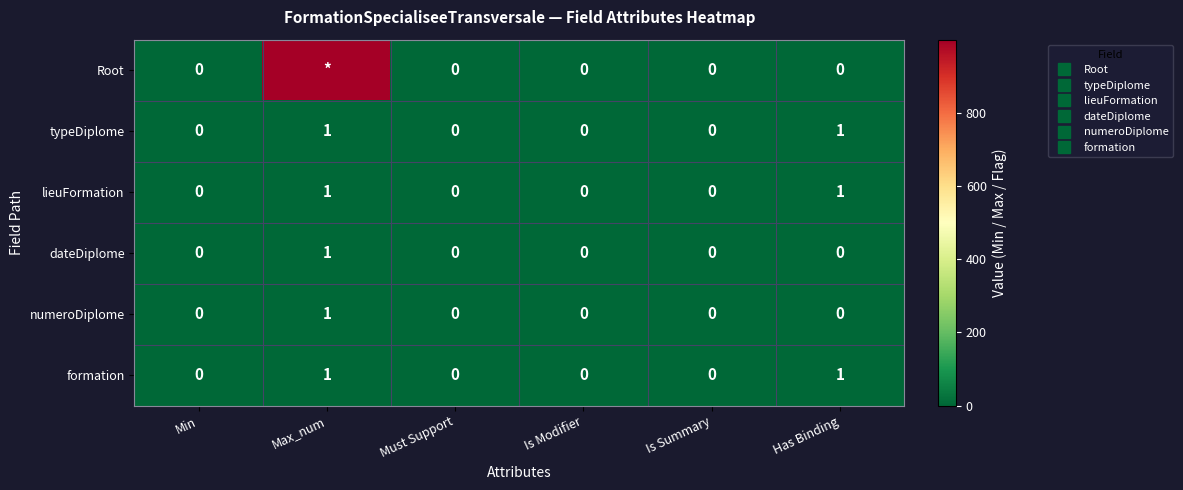

Is the value of numeroDiplome at Min greater than the value of dateDiplome at Has Binding?

No